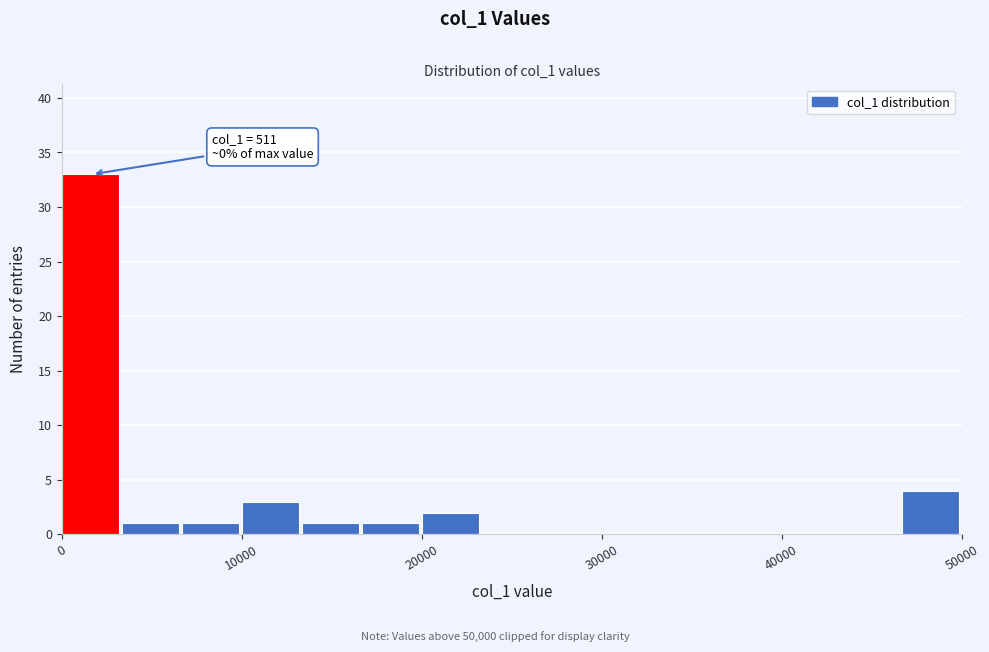

Around what value on the x-axis is the tallest bar? Give the approximate position of its centre, as read against the axis.

2000